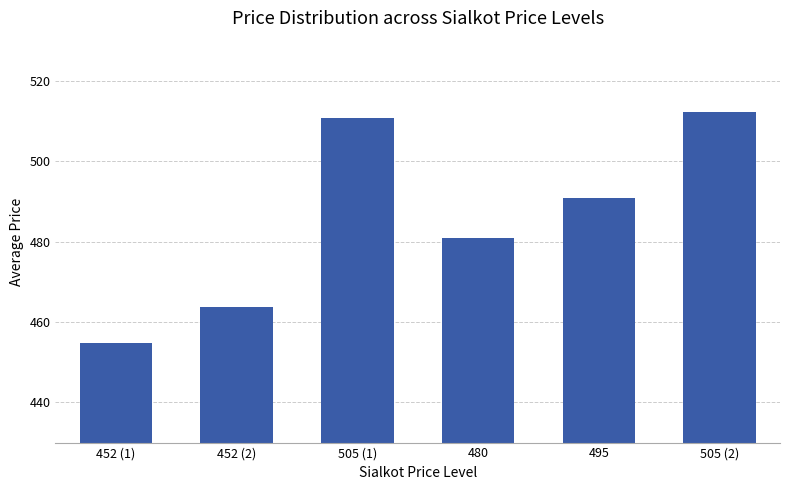

Which has a higher value, 505 (1) or 452 (2)?

505 (1)